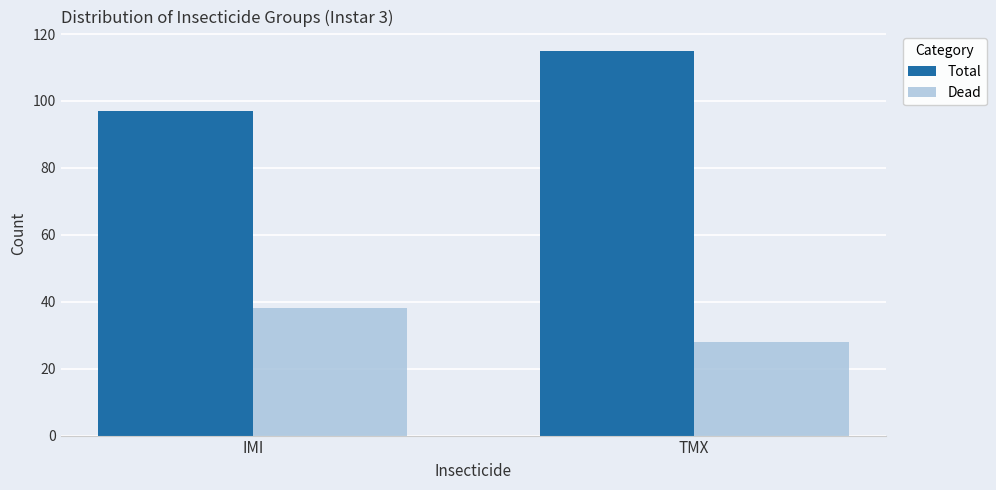

At IMI, list the series in order from smallest to largest.

Dead, Total